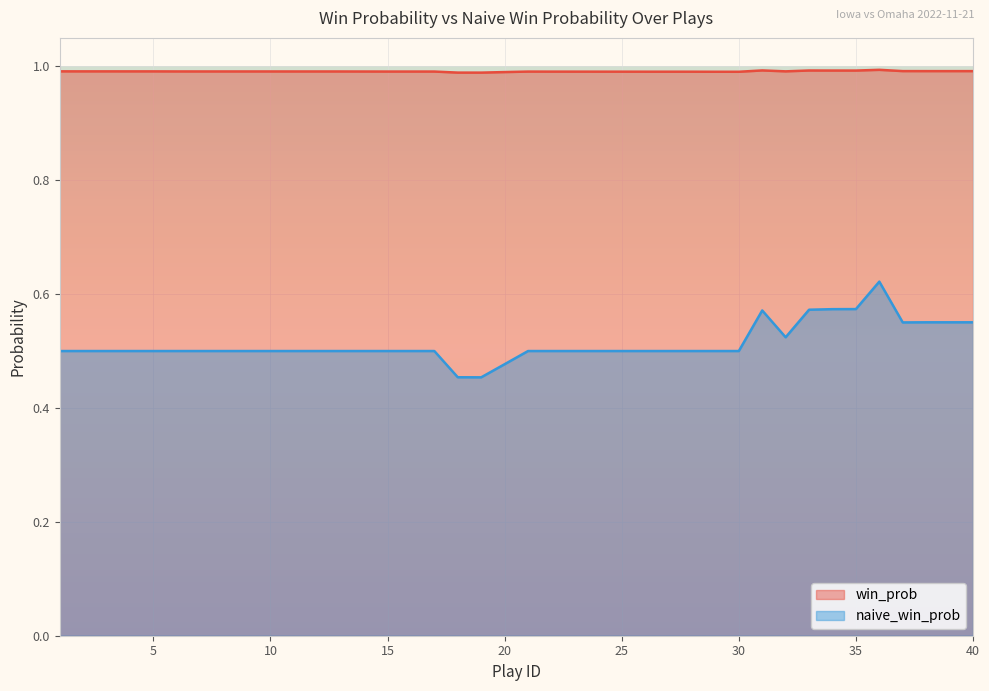

Which series has the largest total across all categories?

win_prob